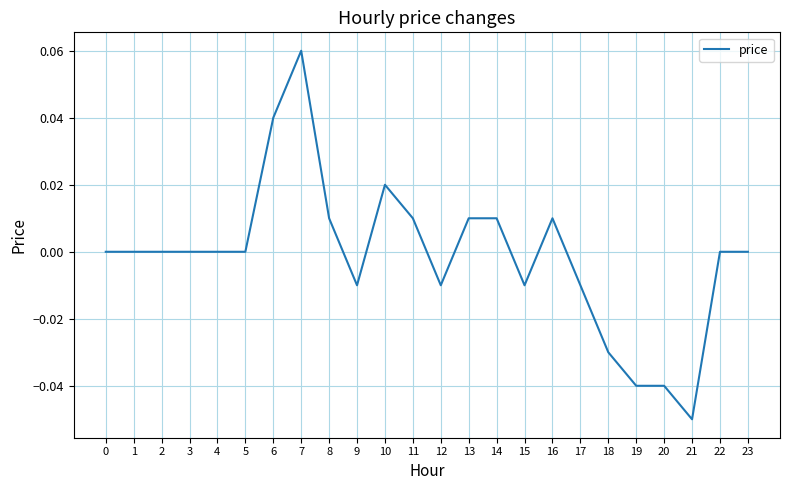

How many categories are shown in the chart?

24